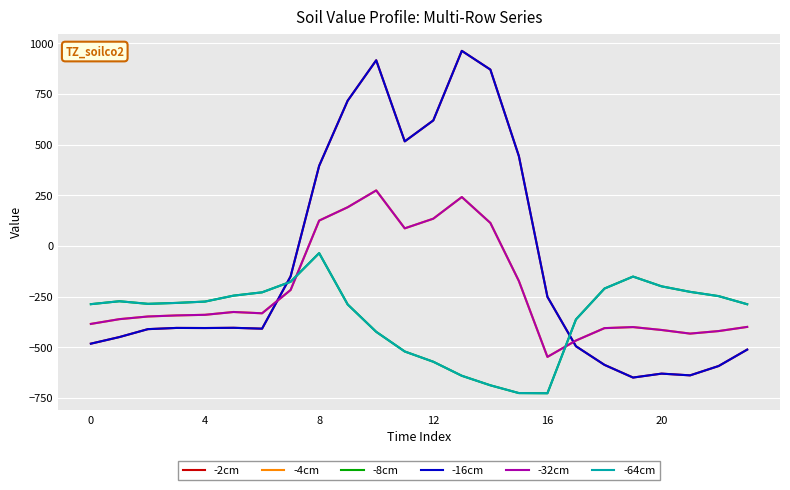

Is this an area chart (filled region under the line)?

No